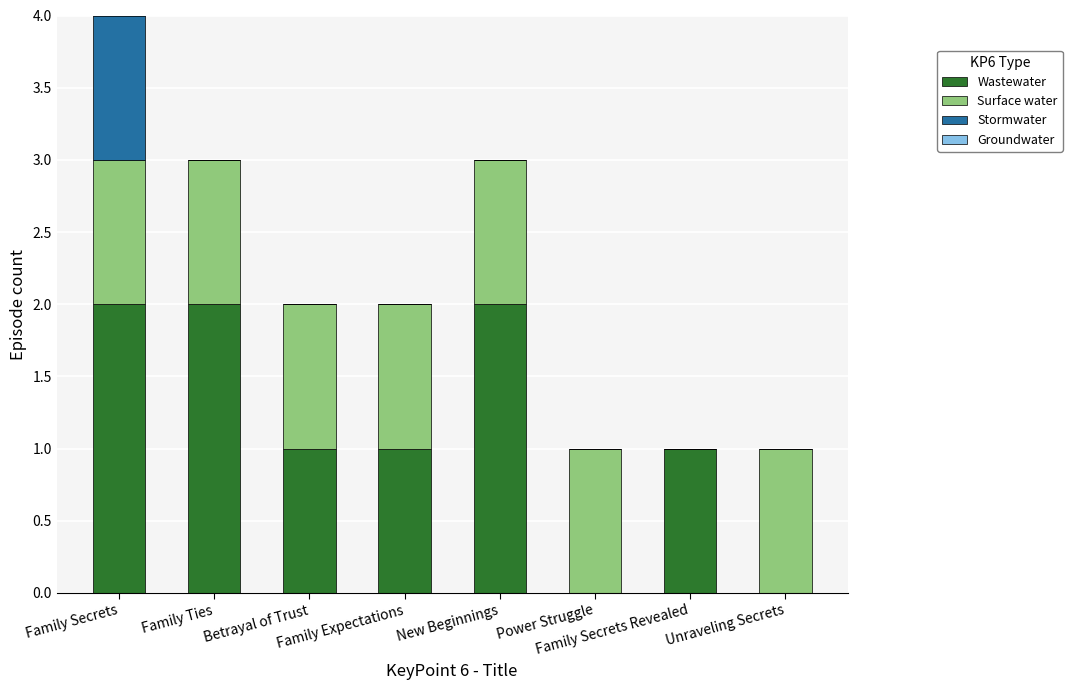

What is the sum of all Wastewater values?

9